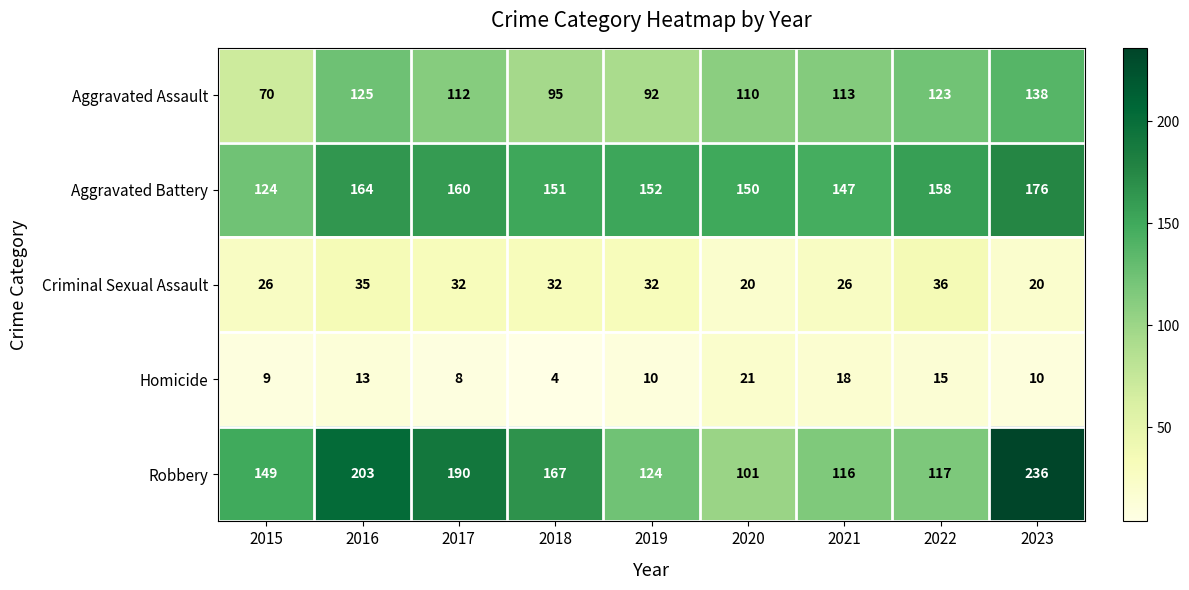

The Robbery series shows 47 at 2015. True or false?

False